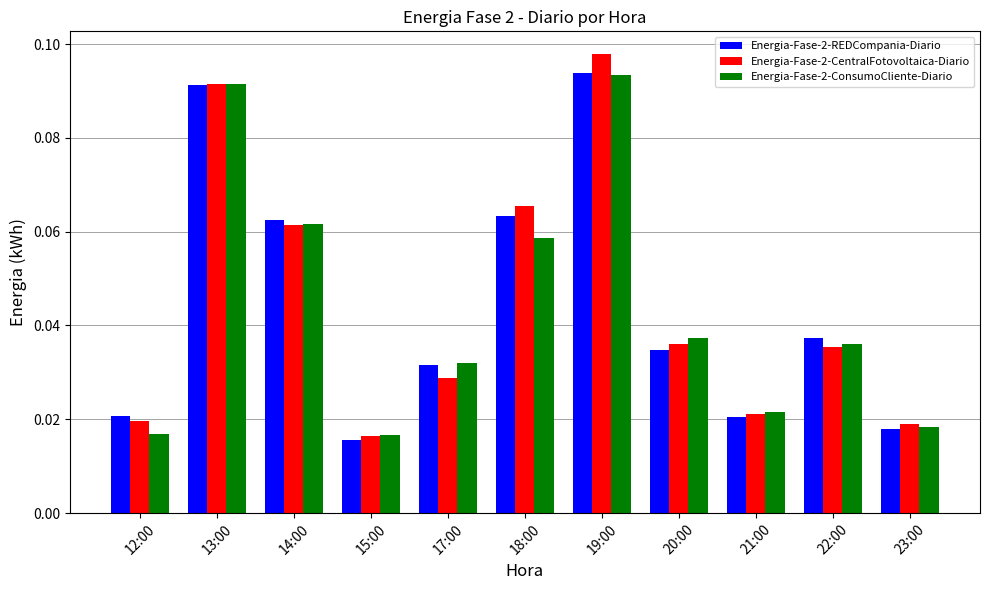

Which series changed the most between 18:00 and 22:00?

Energia-Fase-2-CentralFotovoltaica-Diario